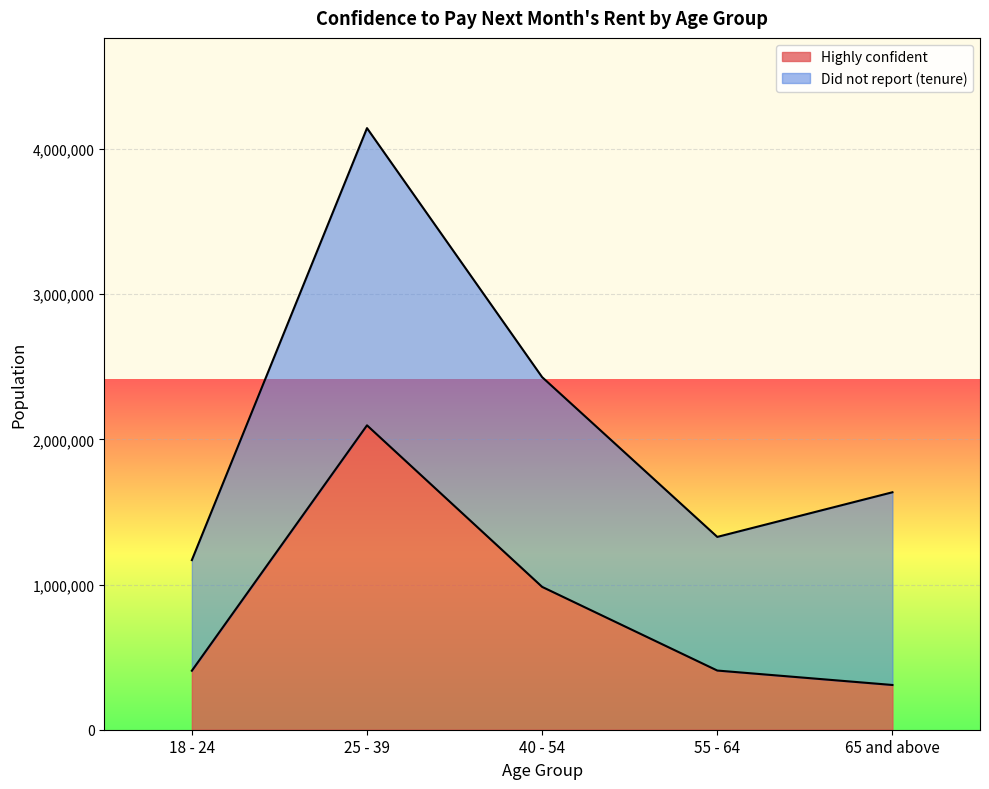

Between 40 - 54 and 55 - 64, which is larger?

40 - 54